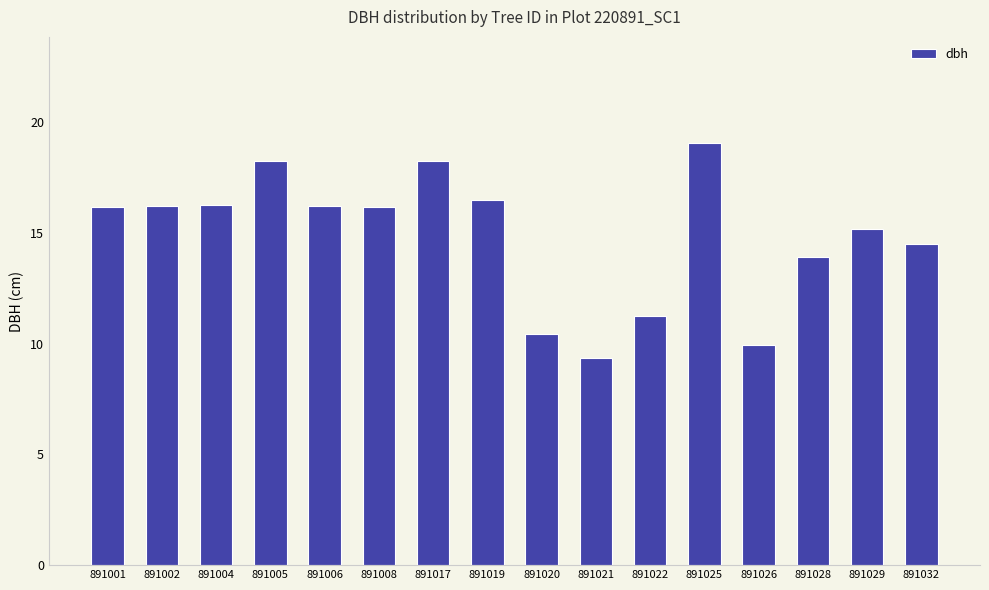

What is the average value?

14.9